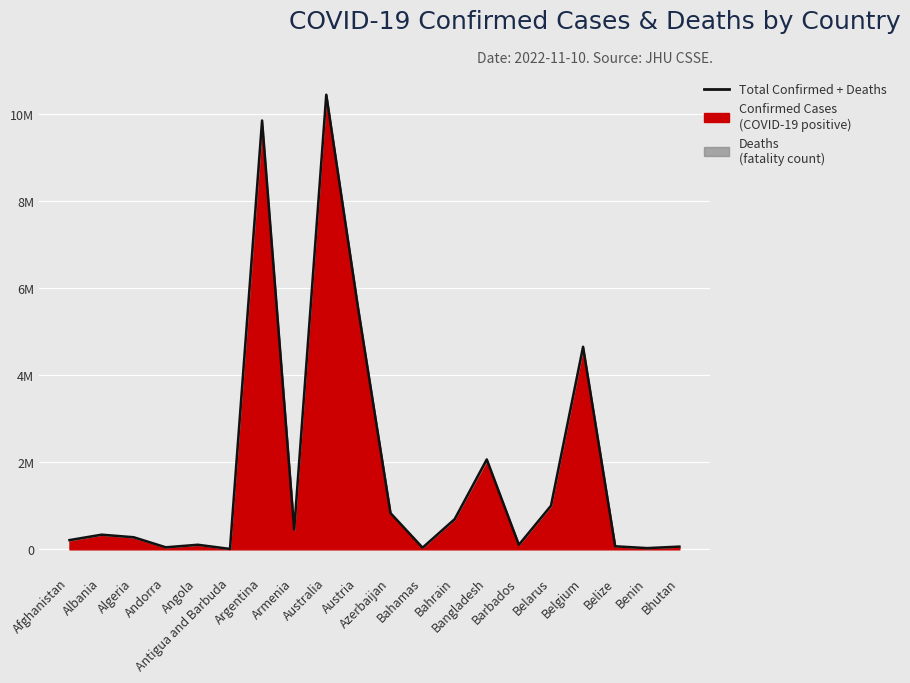

What is the difference between the second highest and minimum values?

9840983